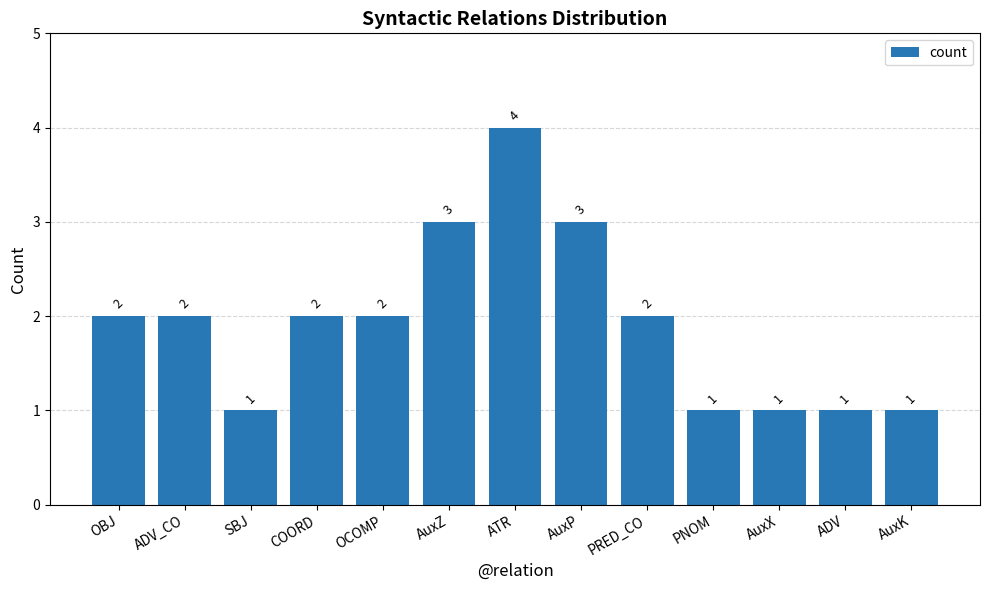

What is the change in value from OBJ to AuxK?

-1